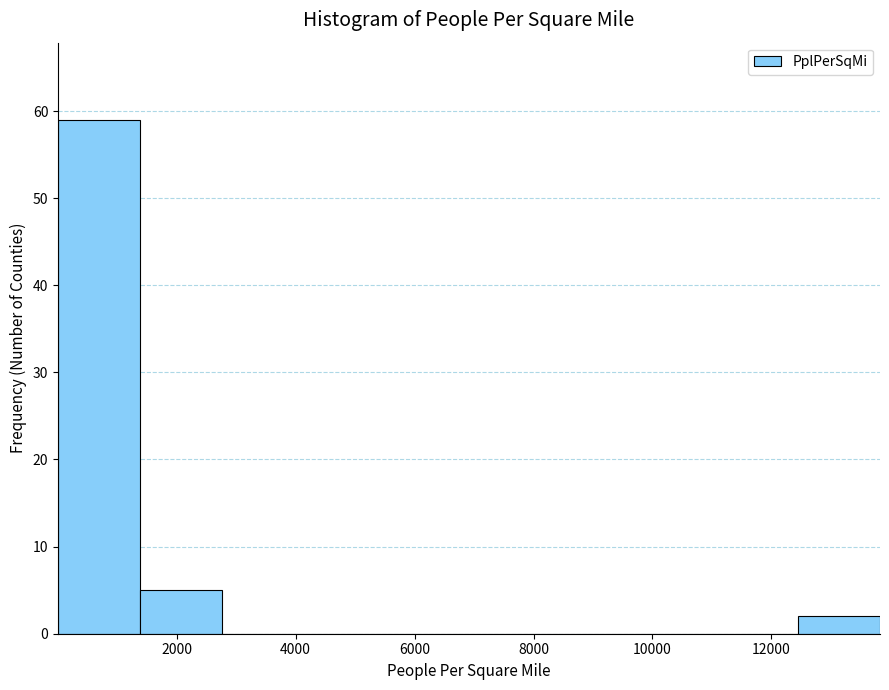

Reading left to right, transcribe this chart: for each bar, give the range it covers on the x-axis and its height. Neither the bar edges nor the heights are printed on the chart, so give them approximately, as read against the axes.

0 to 1400: 59
1400 to 2800: 5
2800 to 4200: 0
4200 to 5600: 0
5600 to 7000: 0
7000 to 8200: 0
8200 to 9600: 0
9600 to 11000: 0
11000 to 12400: 0
12400 to 13800: 2